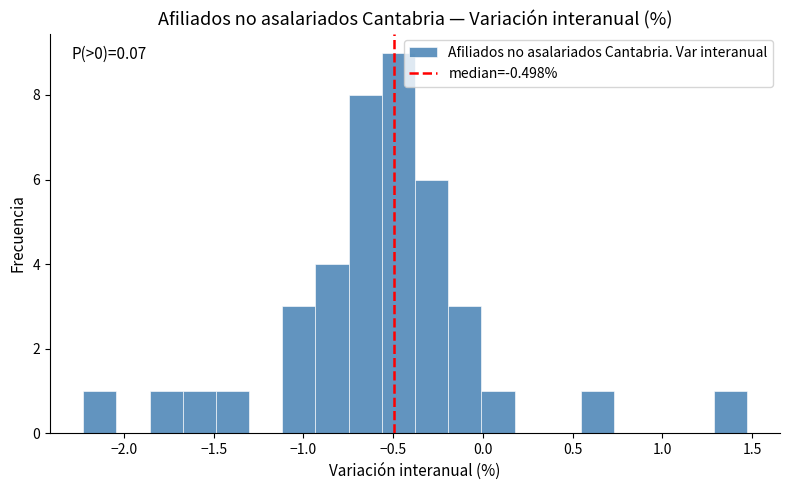

Around what value on the x-axis is the tallest bar? Give the approximate position of its centre, as read against the axis.

-0.45